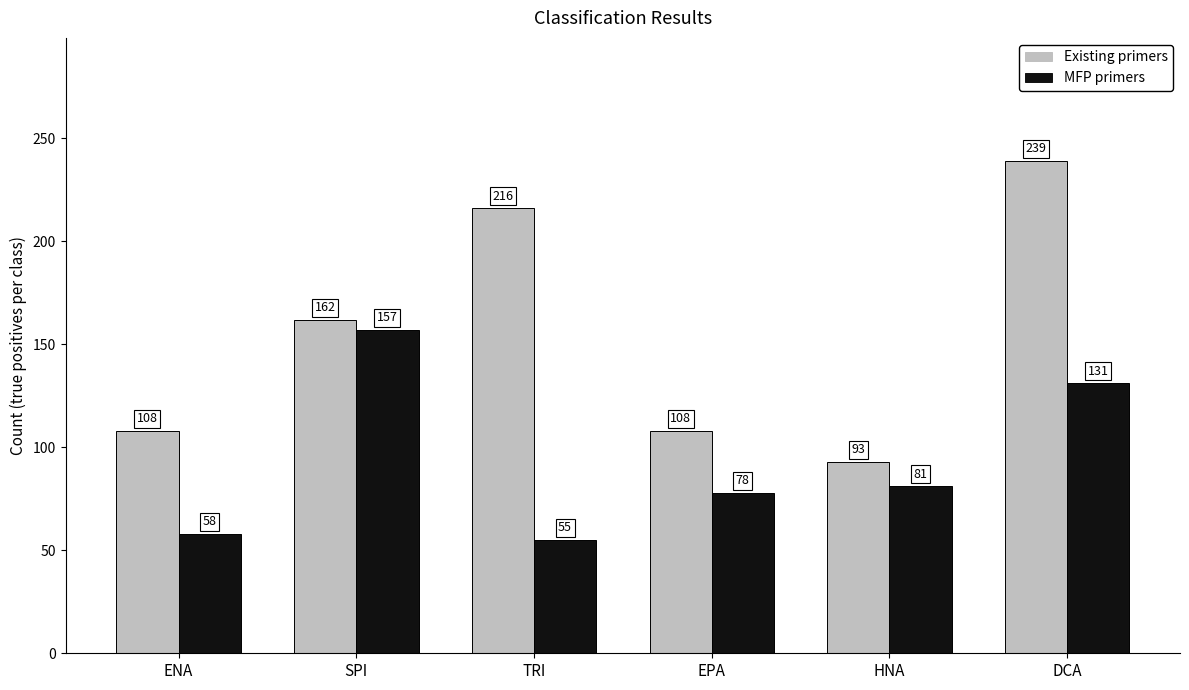

Reading left to right, transcribe all the data shown in this chart.

Existing primers: 108	162	216	108	93	239
MFP primers: 58	157	55	78	81	131